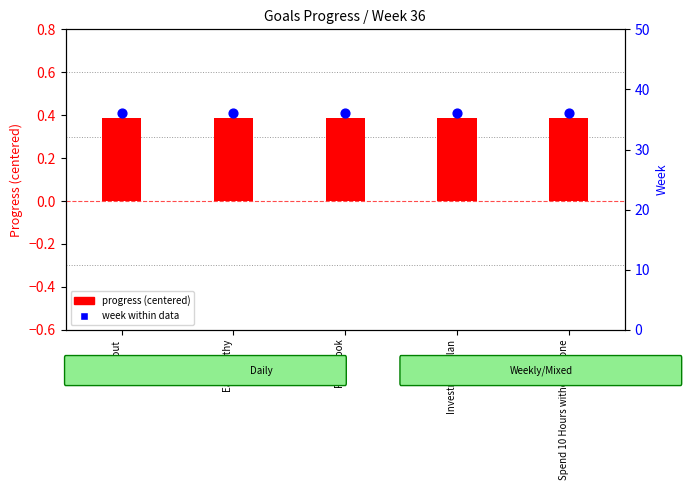

Which series reaches the minimum Y coordinate?

progress (centered)